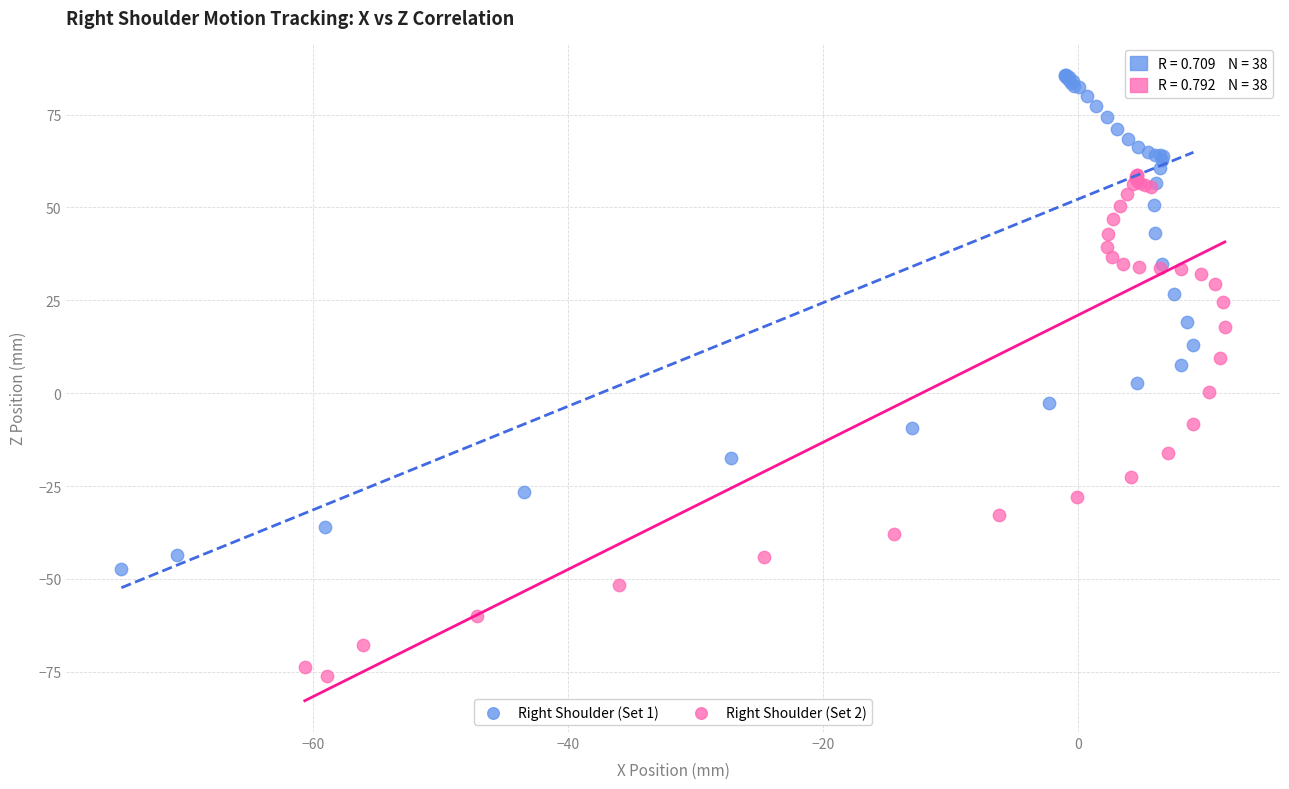

Which series reaches the maximum Y coordinate?

Right Shoulder (Set 1)